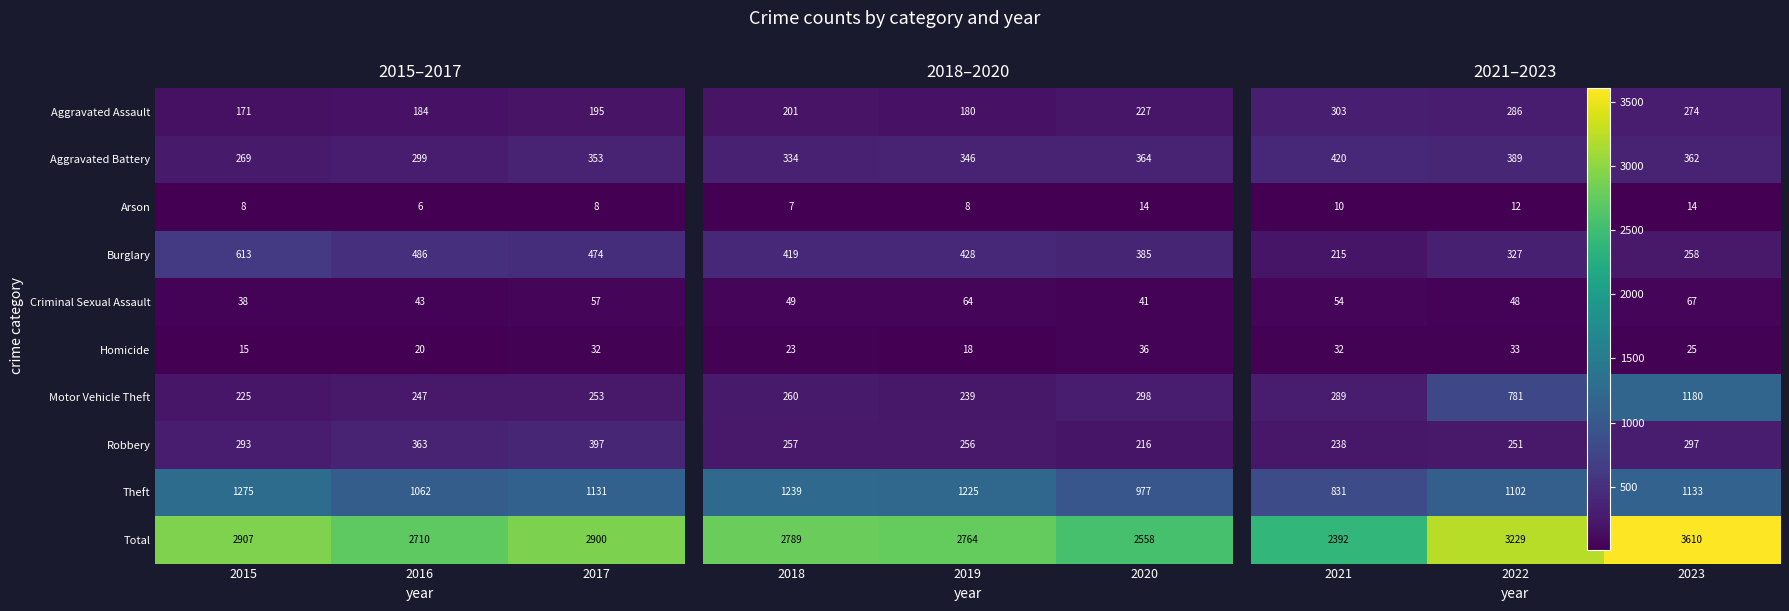

How many series are shown in this chart?

10